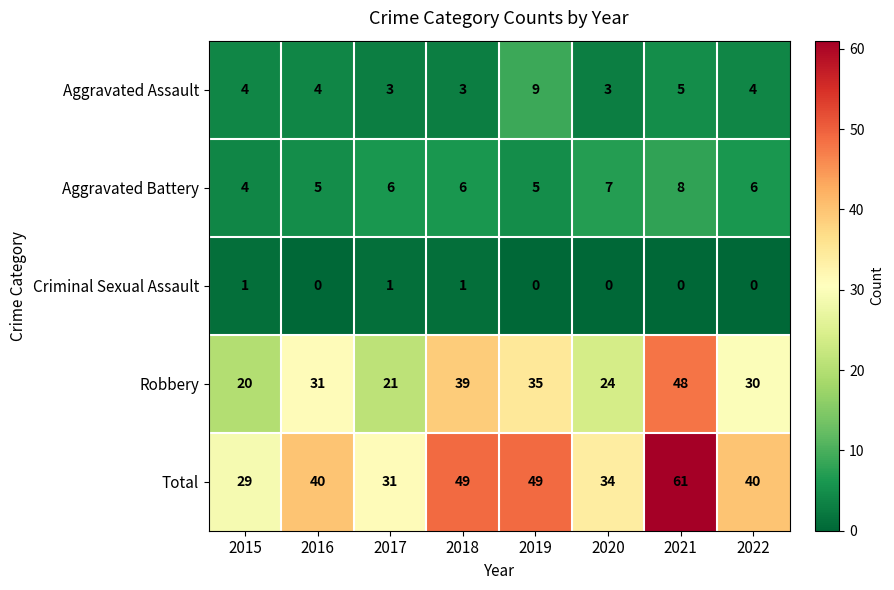

What is the sum of all Total values?

333